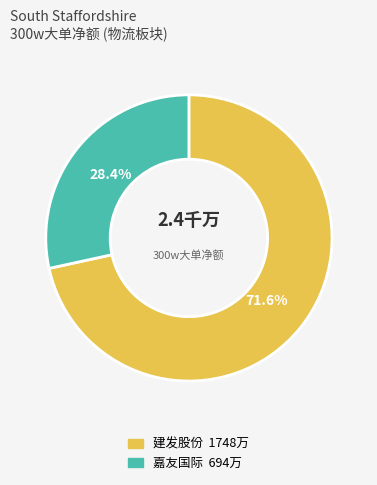

Is there a majority slice in this chart?

Yes